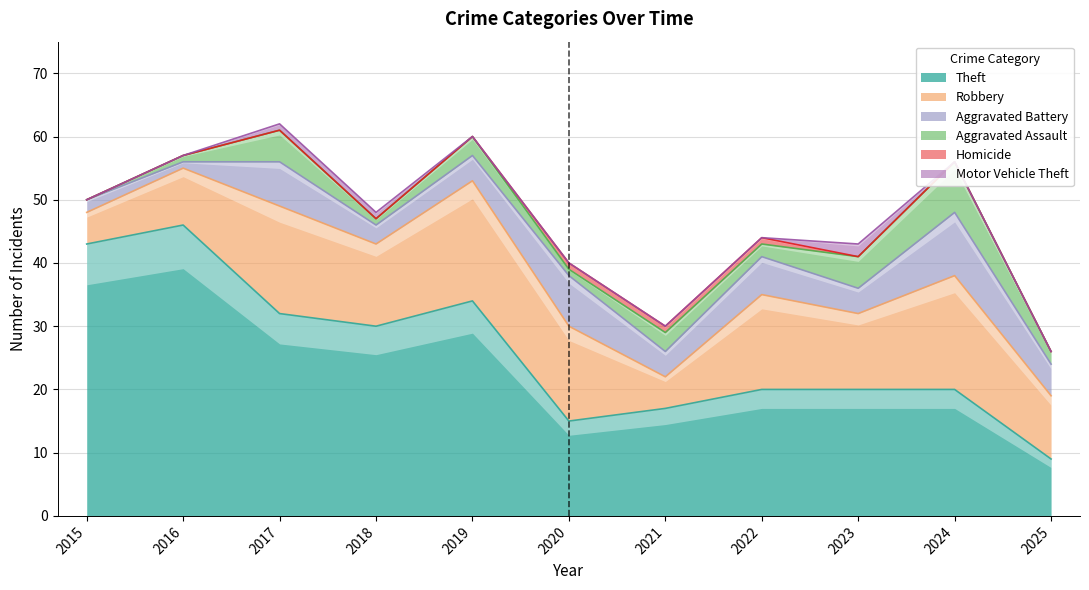

The Aggravated Assault series shows 3 at 2021. True or false?

True